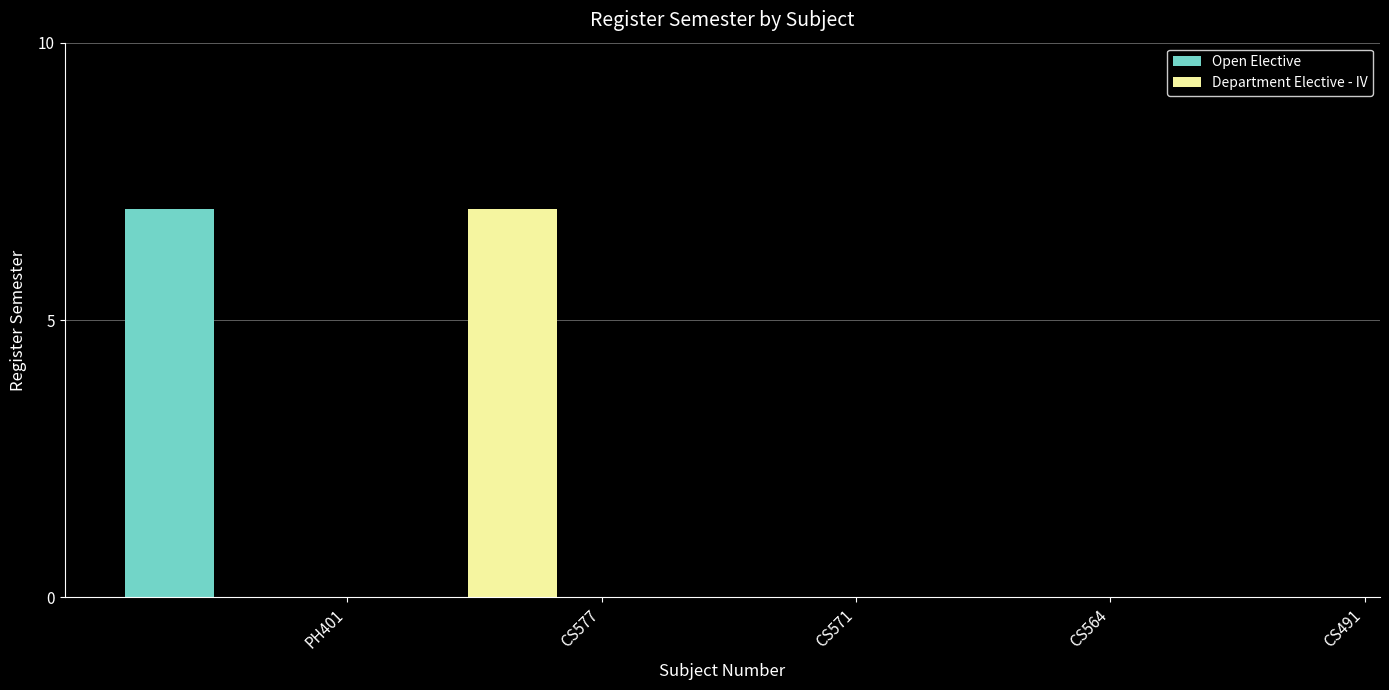

What is the greatest value displayed?

7